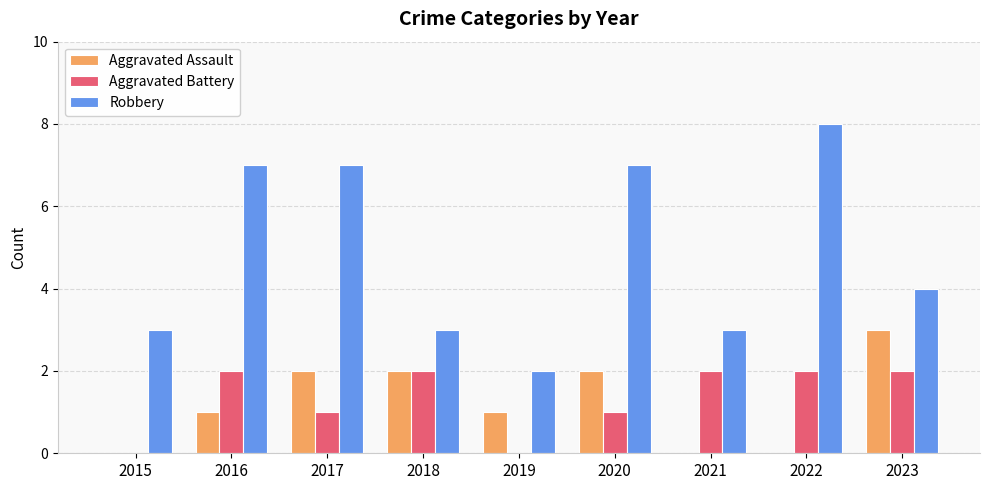

The value of Robbery at 2015 is 4. True or false?

False